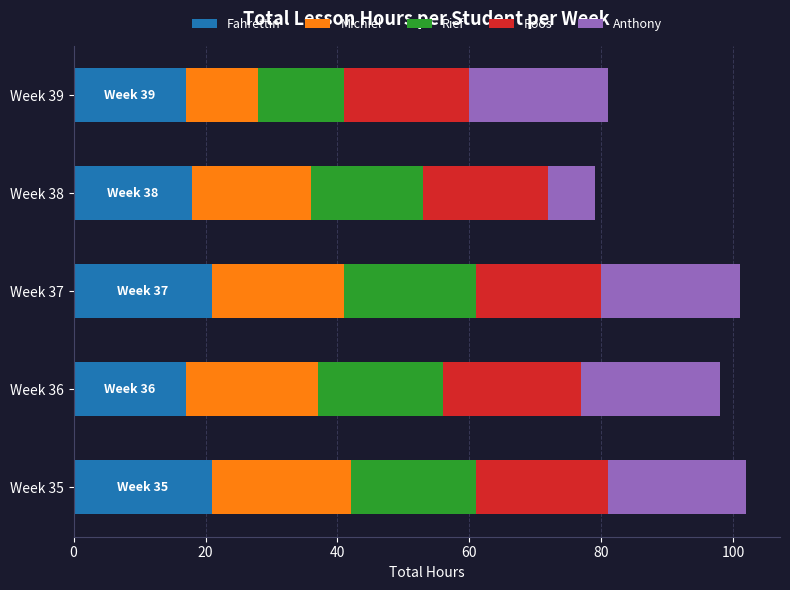

What is the sum of the Fahrettin values at Week 39 and Week 36?

34